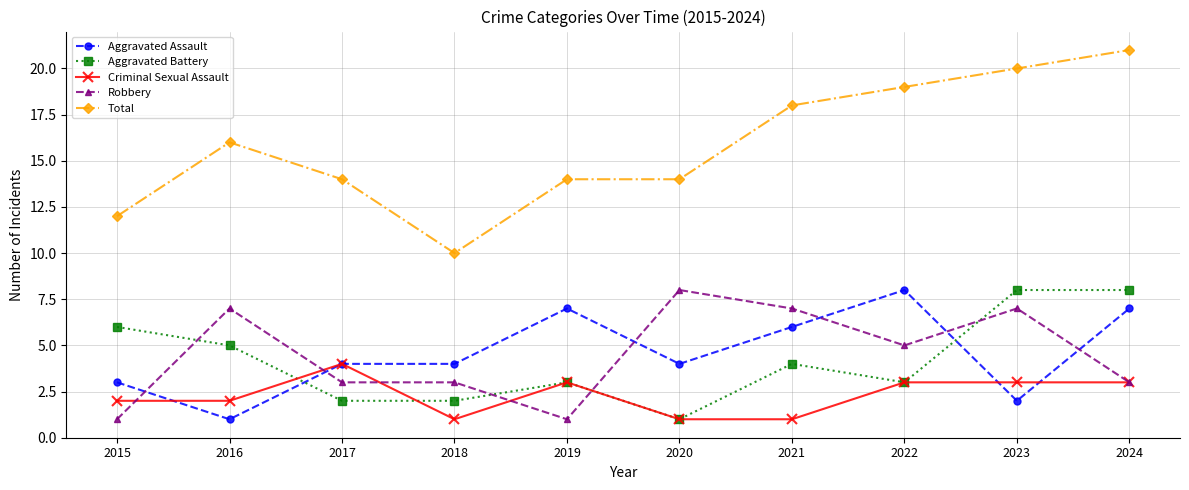

Where does the Robbery series first go above 5?

2016